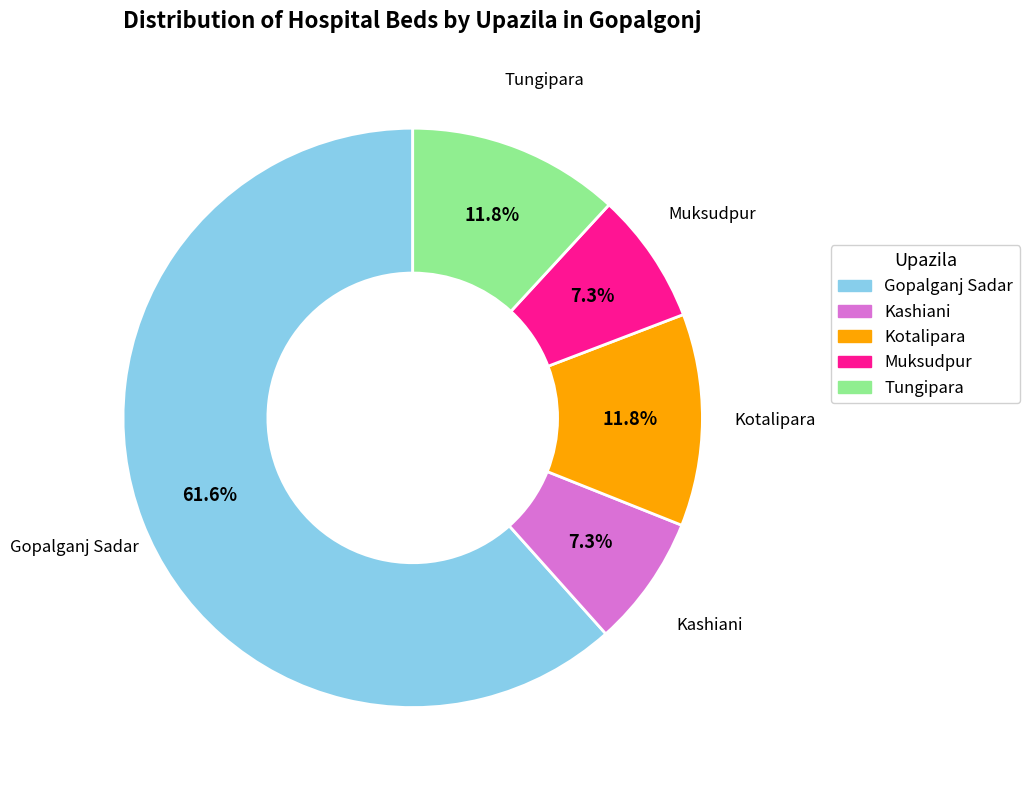

True or false: Kotalipara accounts for 12% of the total.

True